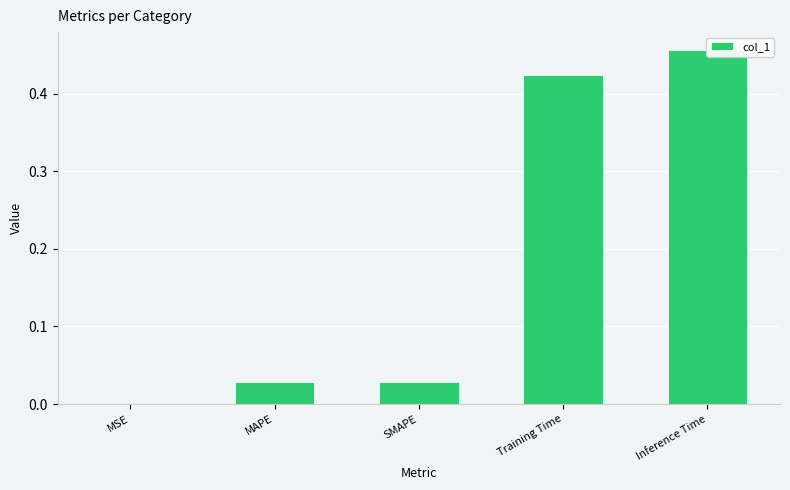

At which category does the chart reach its minimum across all series?

MSE